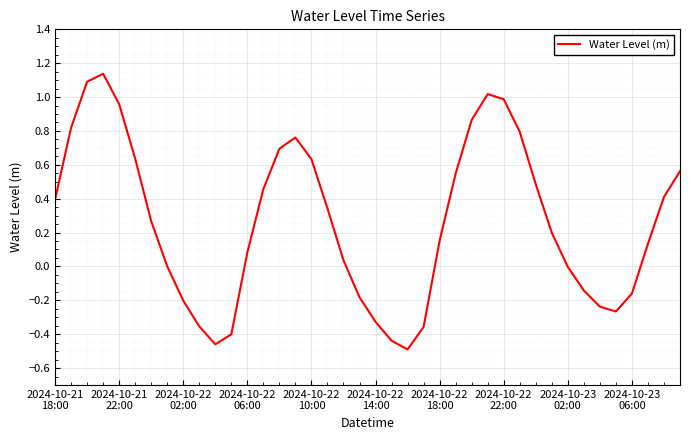

What is the value of the 17th point from the left?

0.6